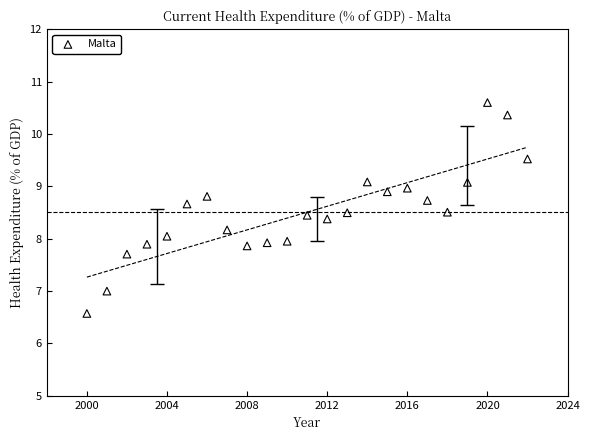

What is the range of Y values (max minus min)?

4.0